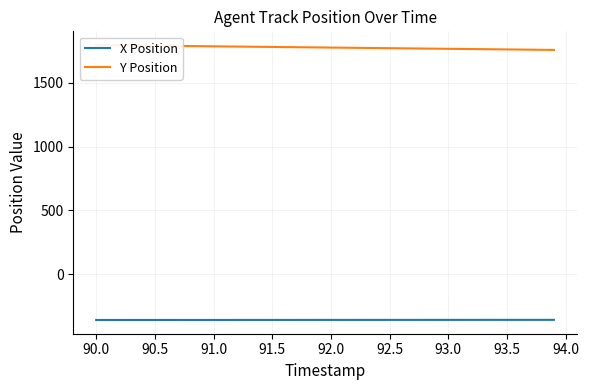

What is the minimum value for X Position?

-359.2